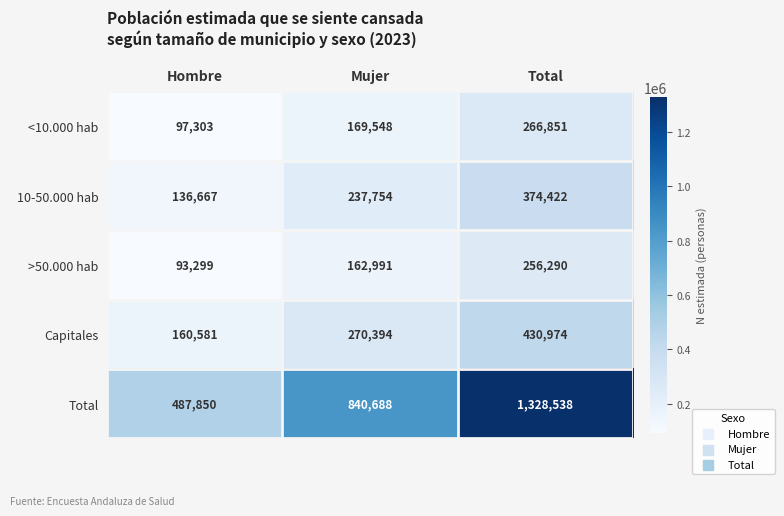

How many values in the 10-50.000 hab series are below 237754?

1